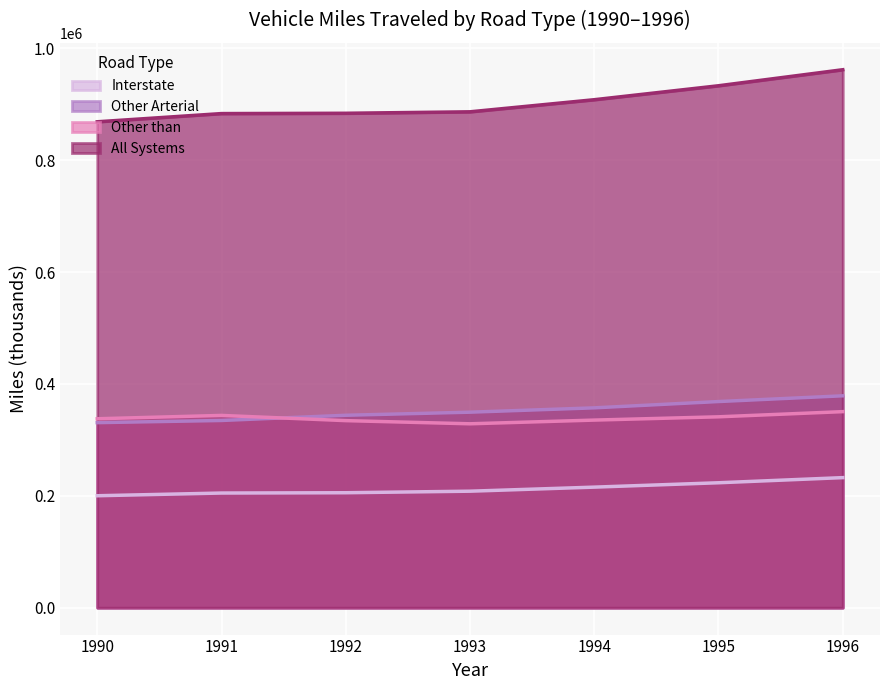

What is the value of the All Systems point at the 2nd from the left?

883552.5